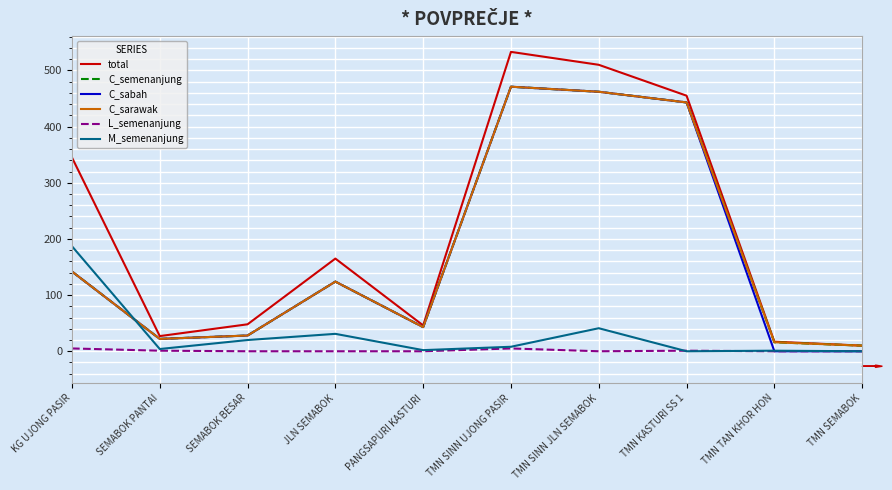

Is this an area chart (filled region under the line)?

No